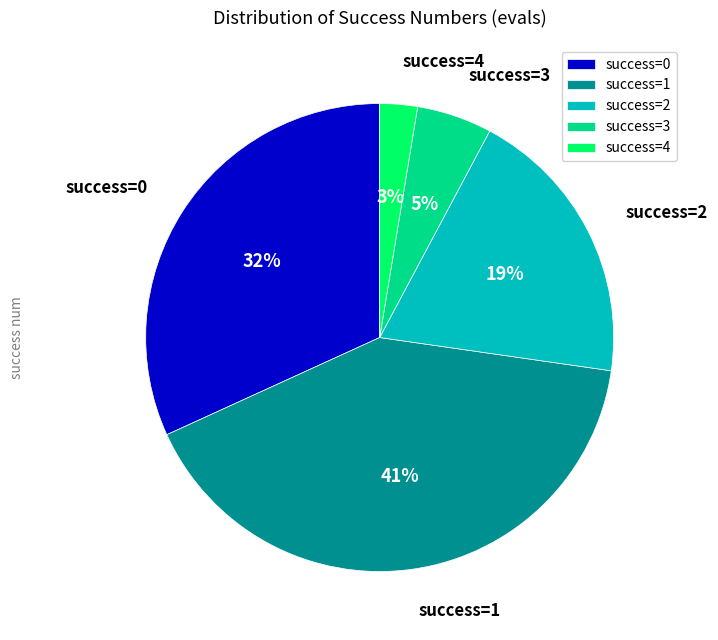

To the nearest percent, what is the average slice percentage?

20%